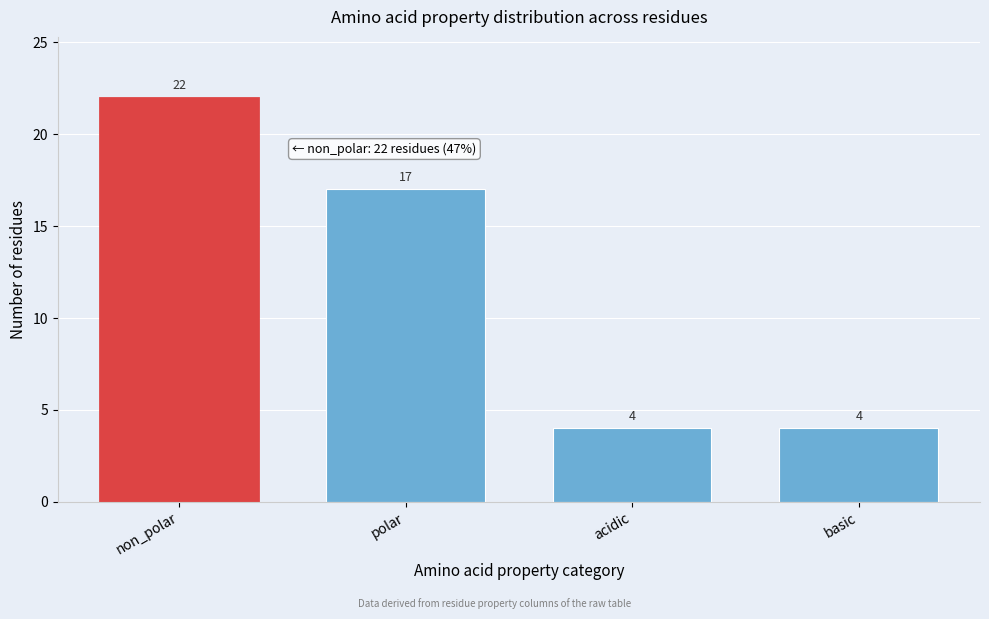

Reading left to right, transcribe all the data shown in this chart.

non_polar=22	polar=17	acidic=4	basic=4